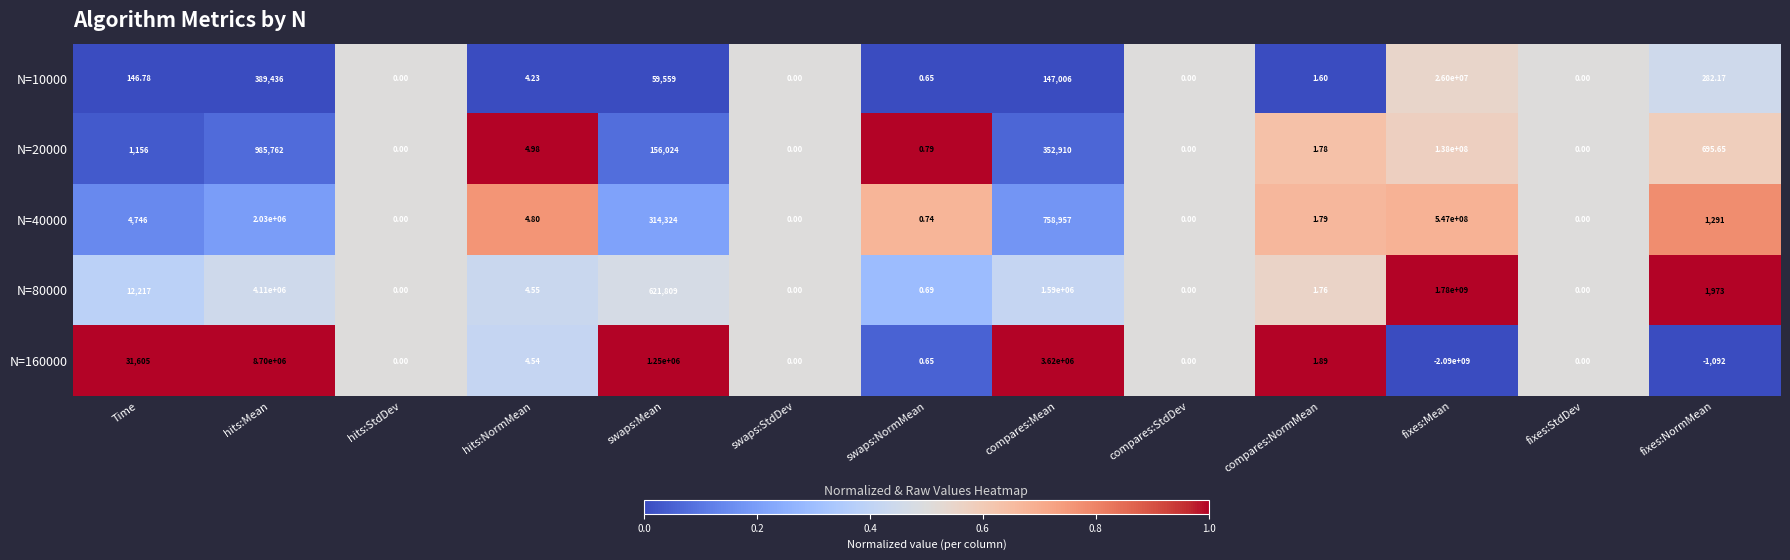

At which label does N=10000 reach its peak?

fixes:Mean